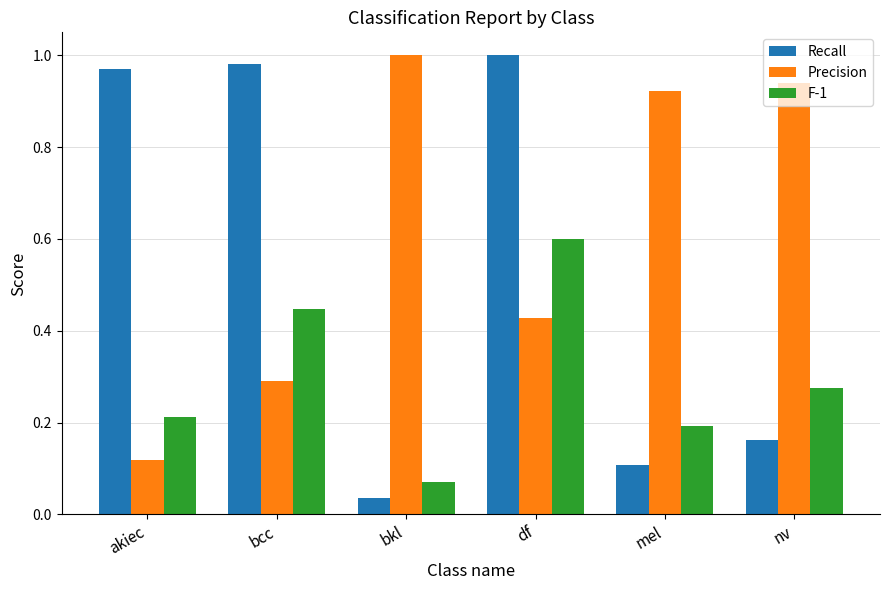

Rank the categories by F-1 value from highest to lowest.

df, bcc, nv, akiec, mel, bkl